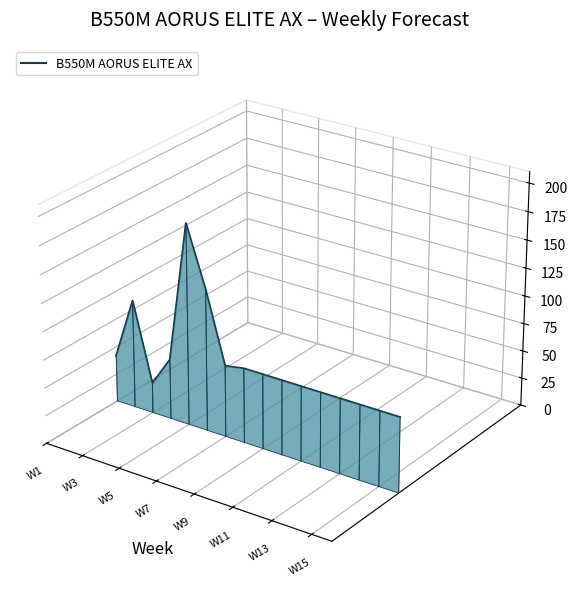

How many points are higher than both their immediate neighbors (excluding endpoints)?

2